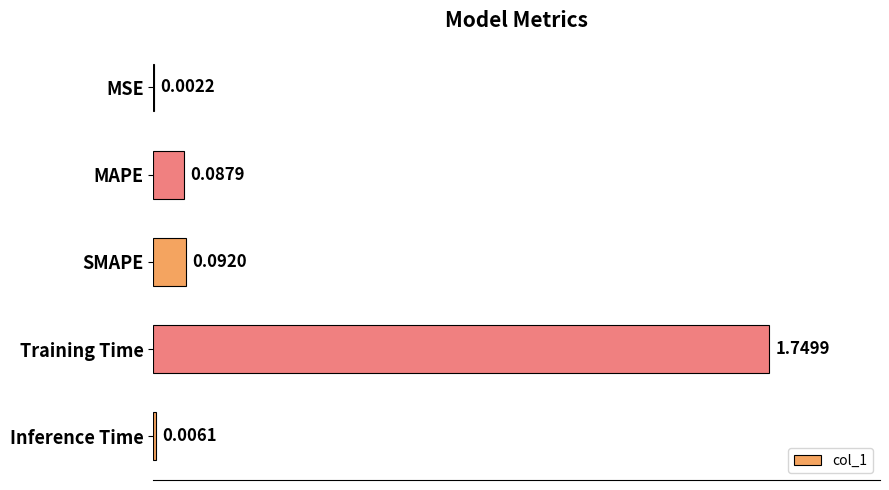

At which label is the value closest to 0?

MSE